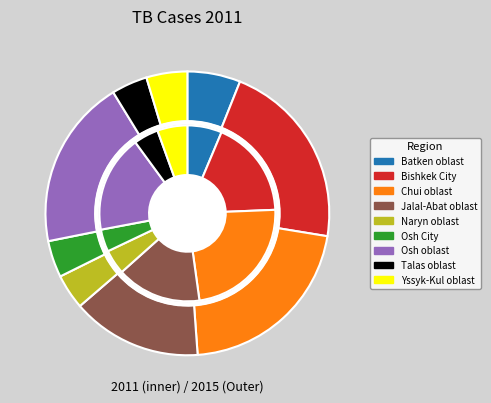

The 3 slice represents 29% of the pie. True or false?

False